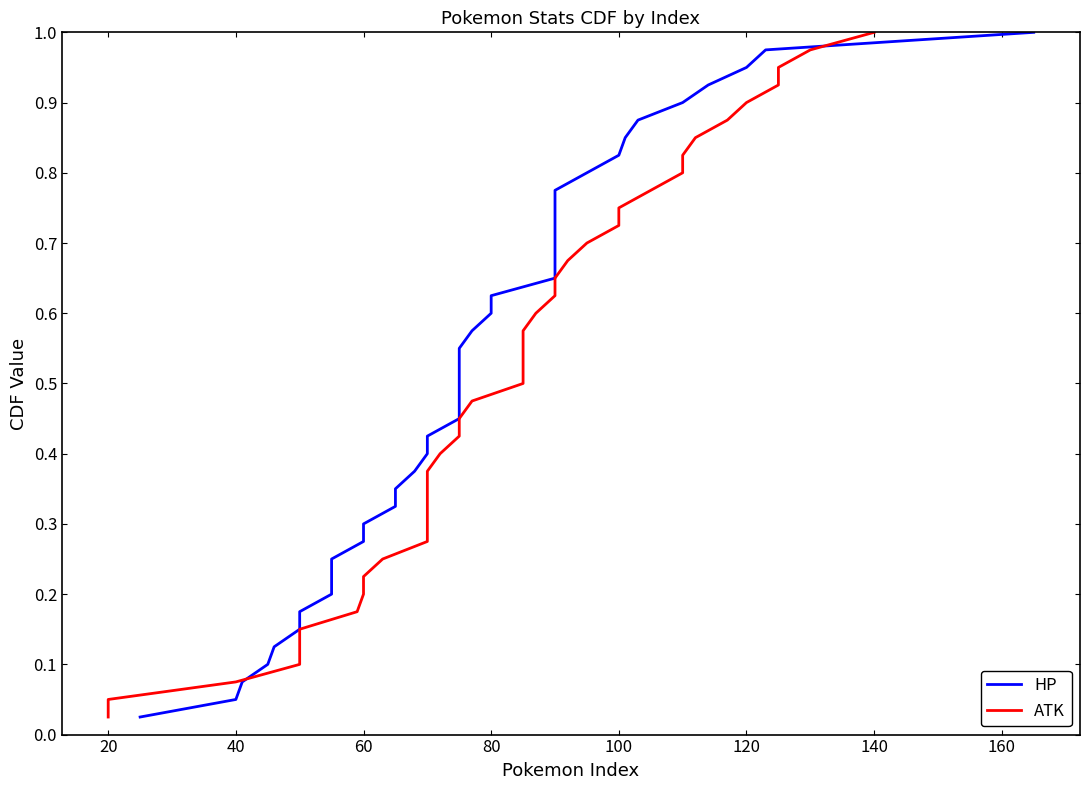

What is the difference between the maximum and second lowest values in the HP series?

0.9